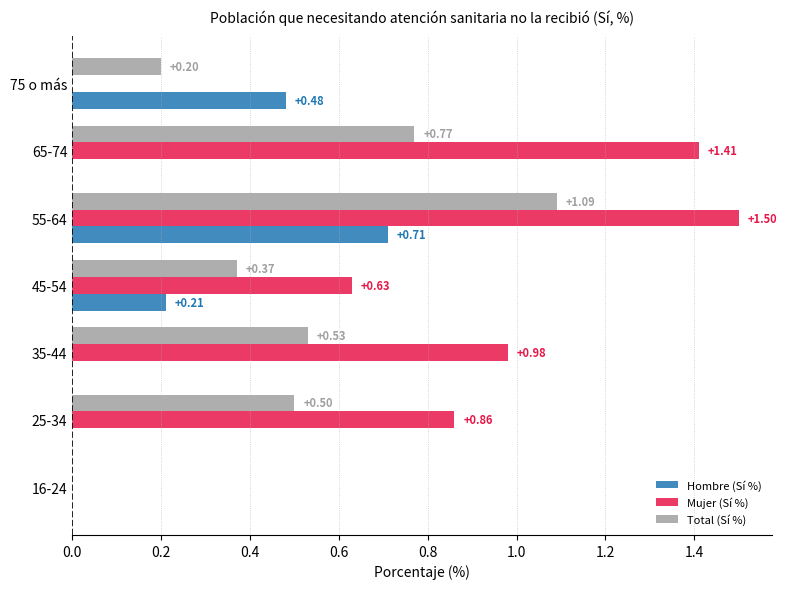

What is the sum of all Total (Sí %) values?

3.5